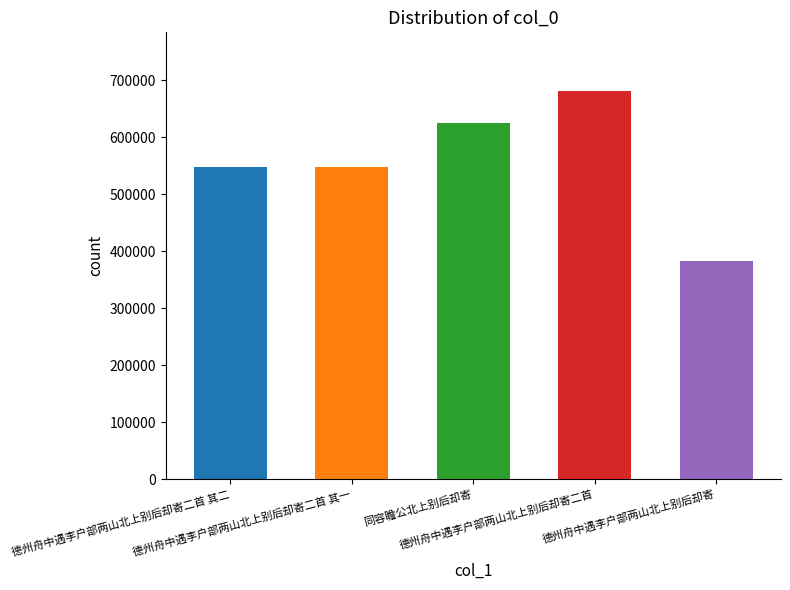

How many series are shown in this chart?

1